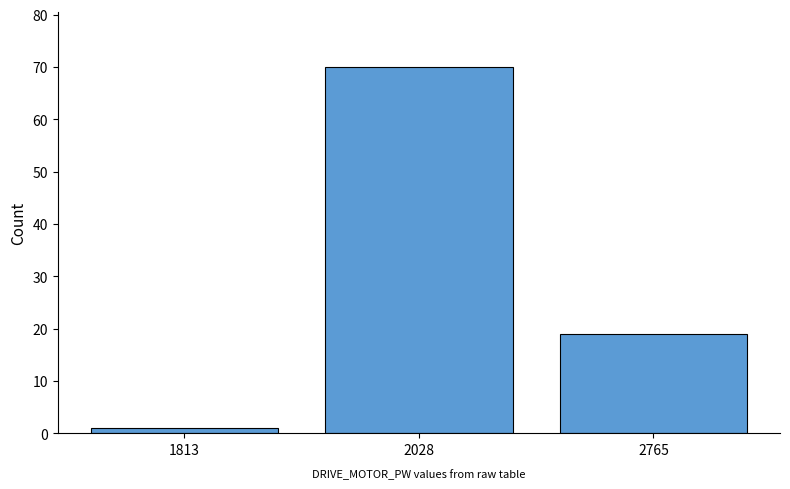

The value at 1813 is 1. True or false?

True